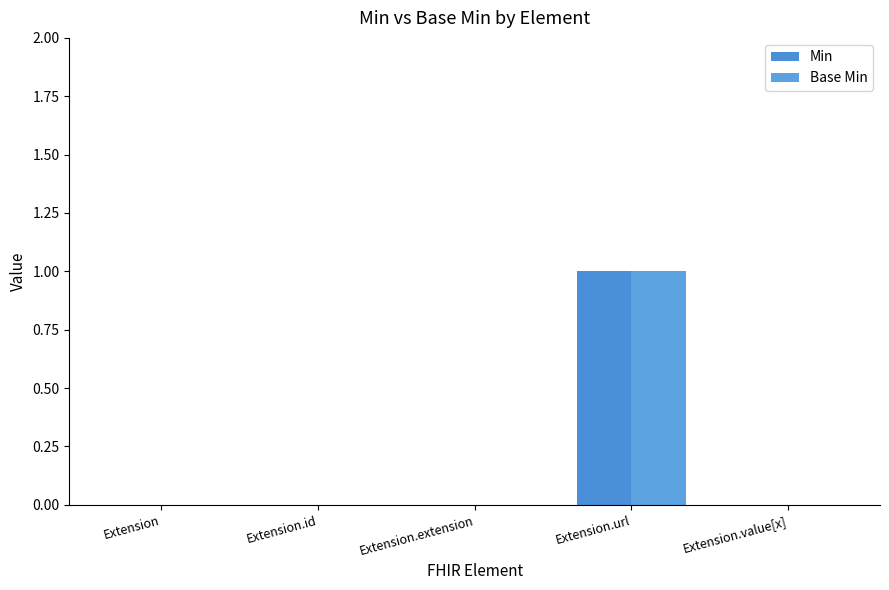

Reading left to right, list all the values displayed in this chart.

Min: Extension=0	Extension.id=0	Extension.extension=0	Extension.url=1	Extension.value[x]=0
Base Min: Extension=0	Extension.id=0	Extension.extension=0	Extension.url=1	Extension.value[x]=0